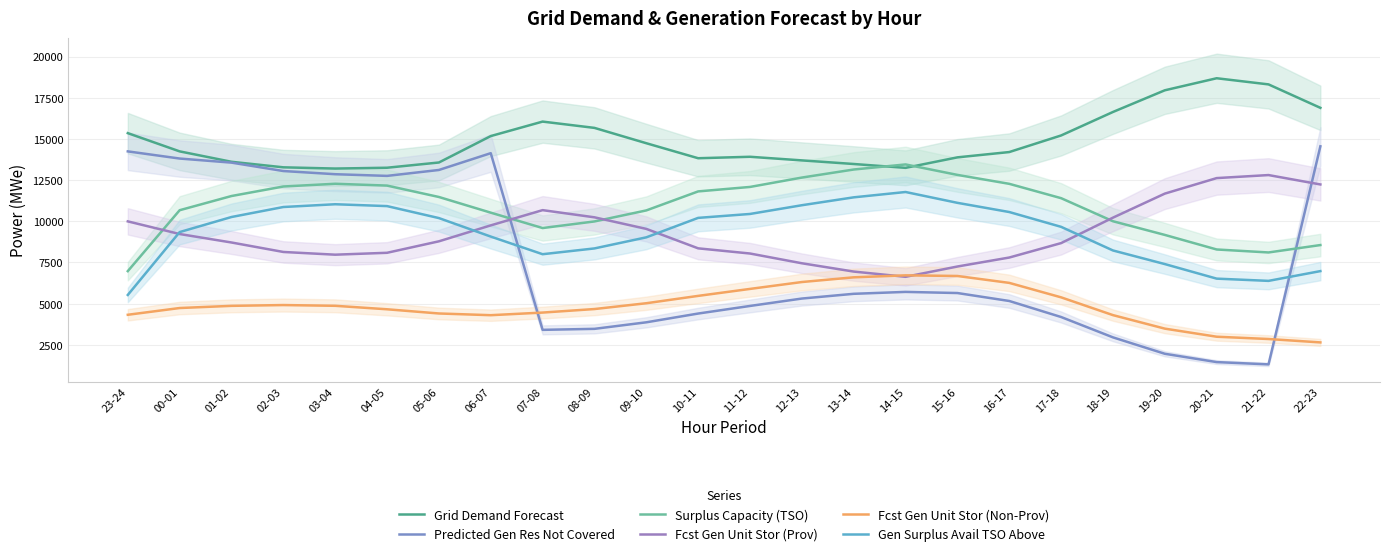

At which category does Fcst Gen Unit Stor (Prov) reach its first local peak?

07-08